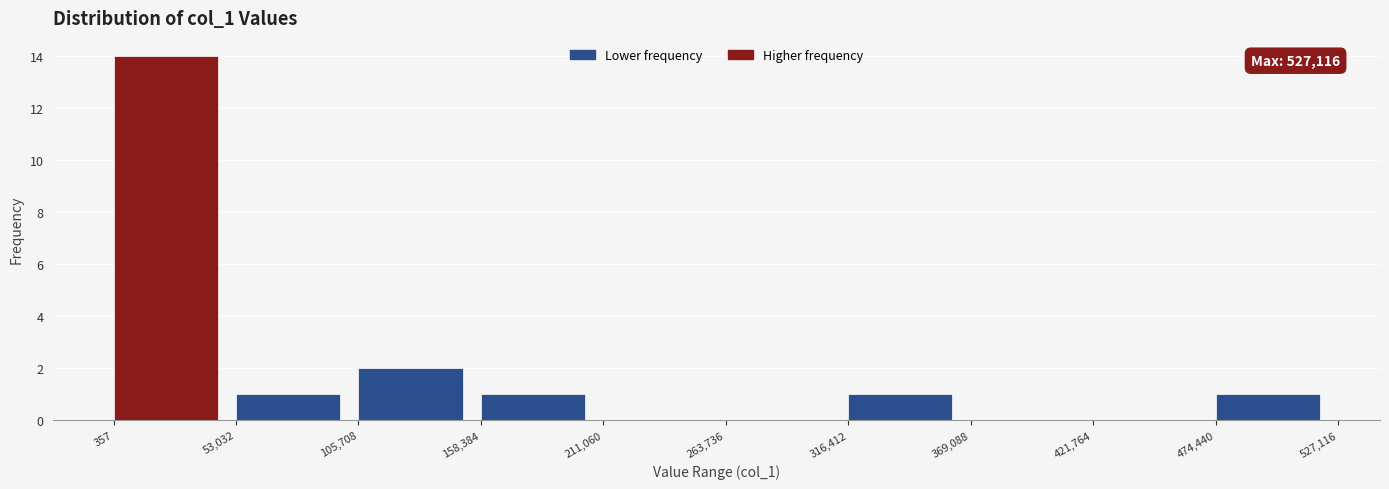

Over which range of the x-axis is the bar tallest?

357 to 53,032